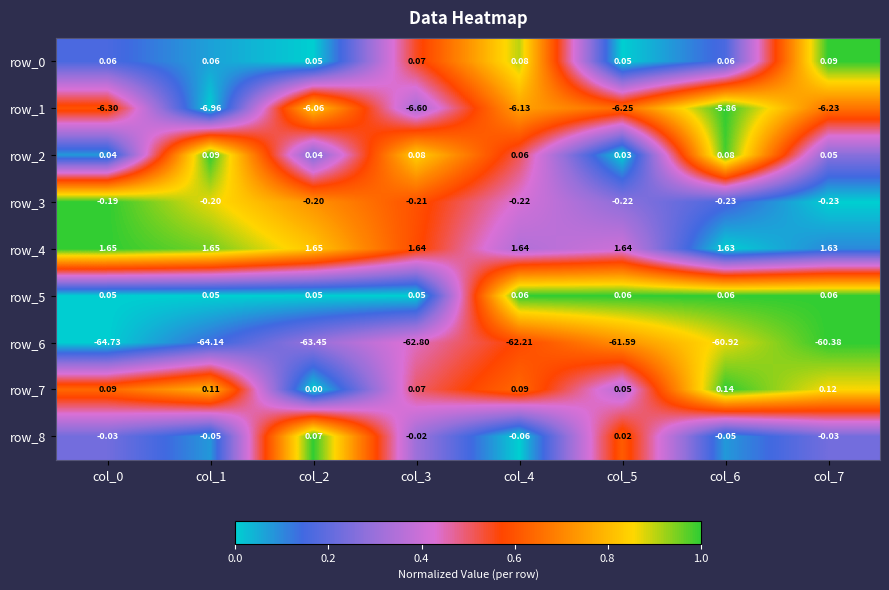

What is the average value of the row_1 series?

-6.3